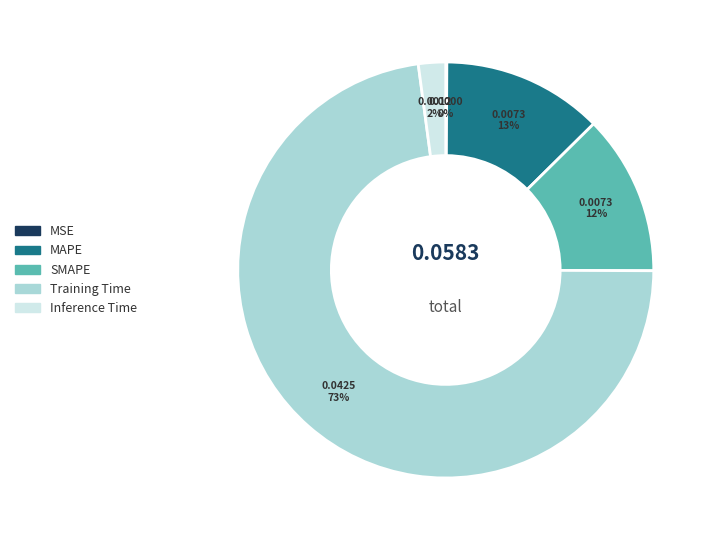

Is it true that Training Time is 79% of the pie?

False